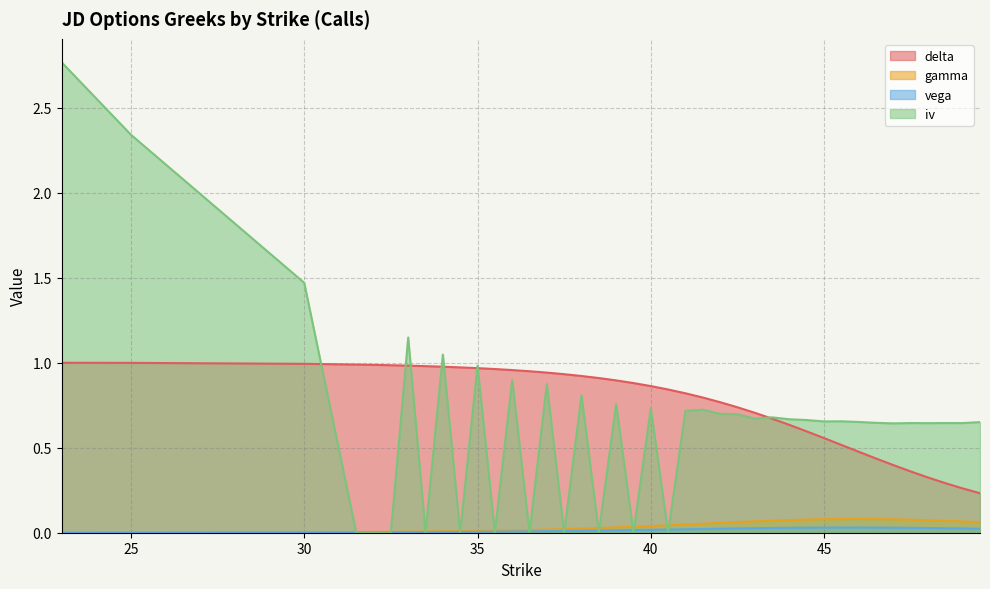

Between 46 and 36, which is larger?

36